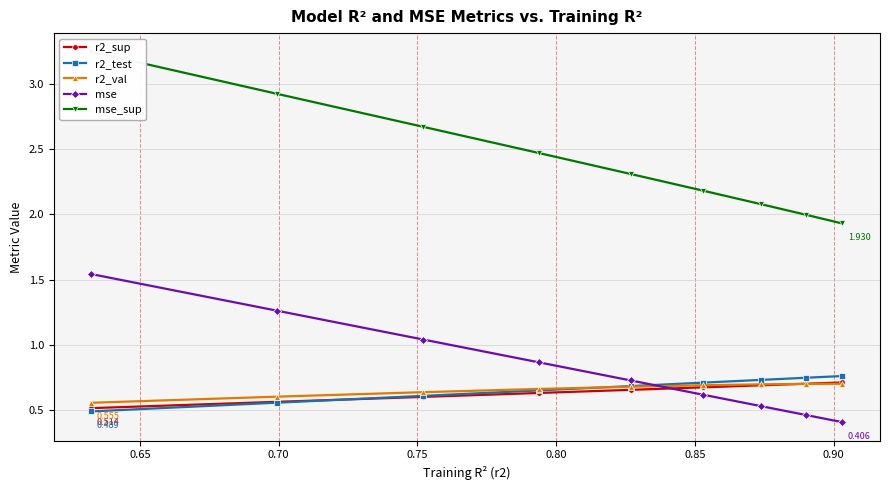

What is the difference between the second highest and minimum values in the mse_sup series?

1.0